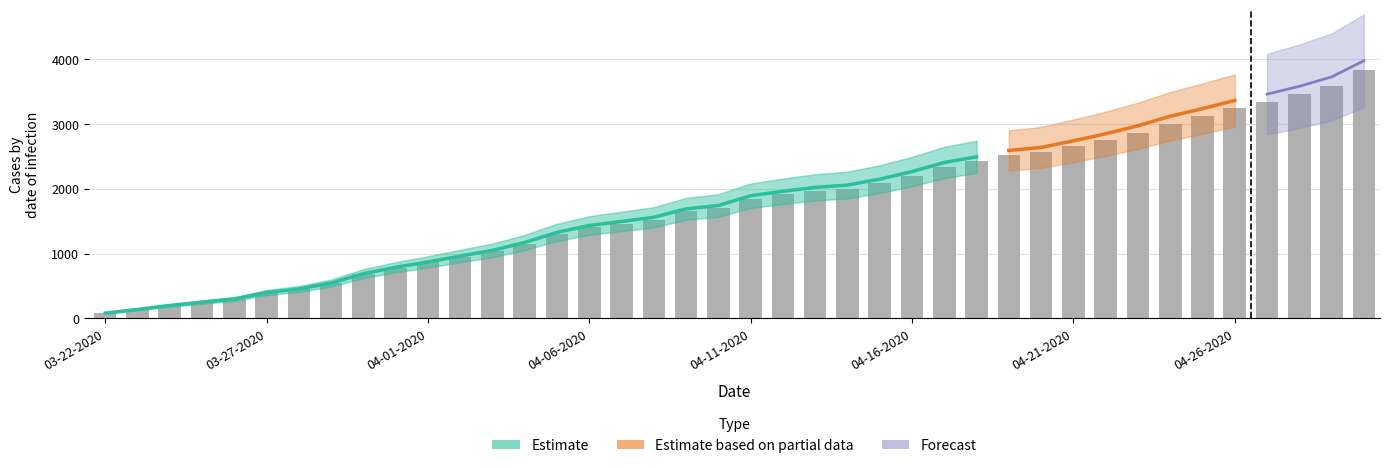

True or false: Confirmed has a value of 139 at 03-23-2020.

True